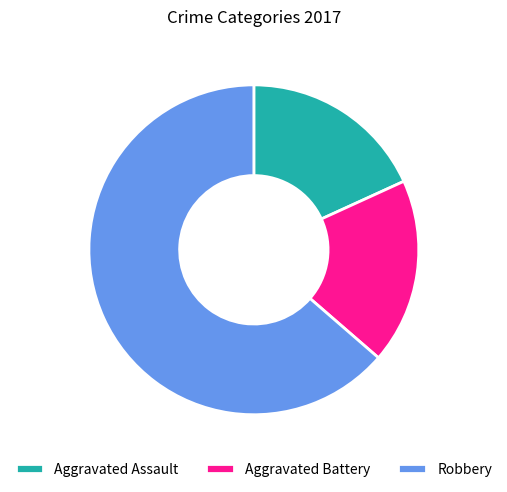

Is the sum of Aggravated Battery and Robbery greater than half?

Yes